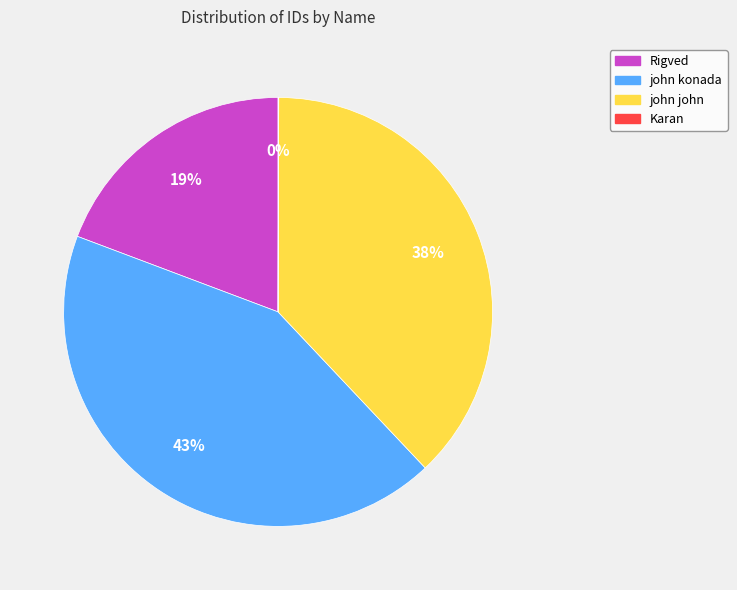

To the nearest percent, what is the difference between the john john and john konada slice percentages?

5%